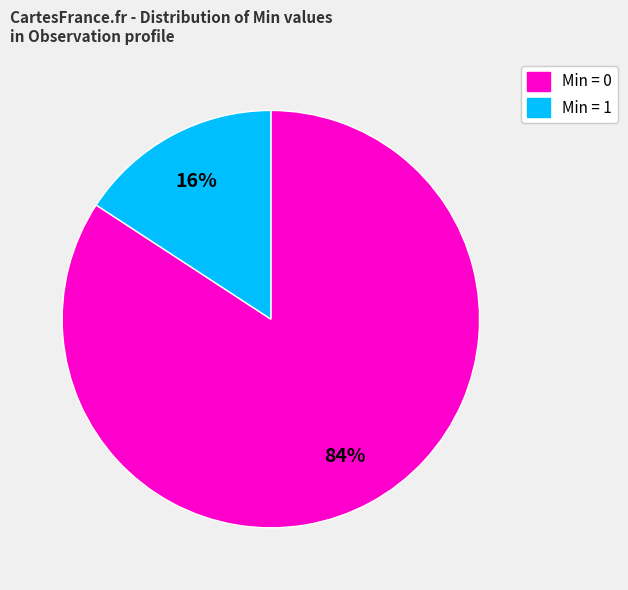

Is it true that Min = 0 is 92% of the pie?

False